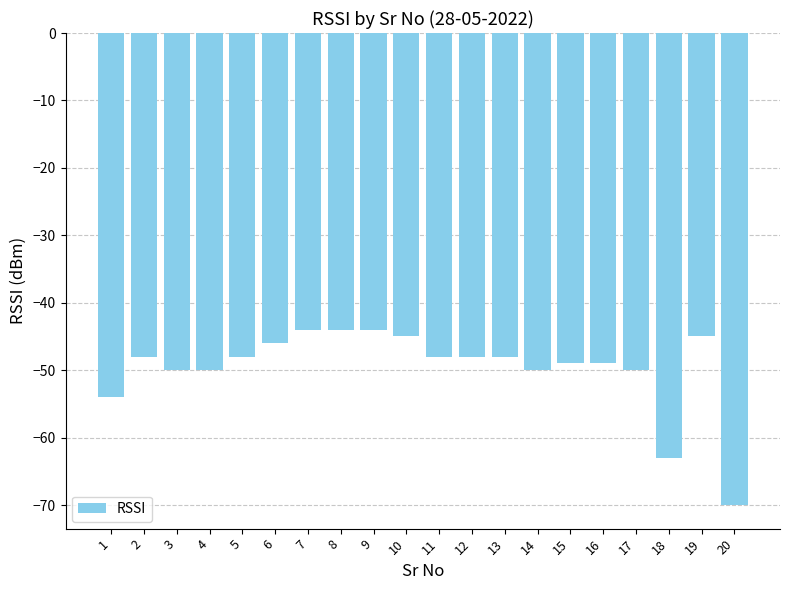

What is the value of the 18th bar from the left?

-63